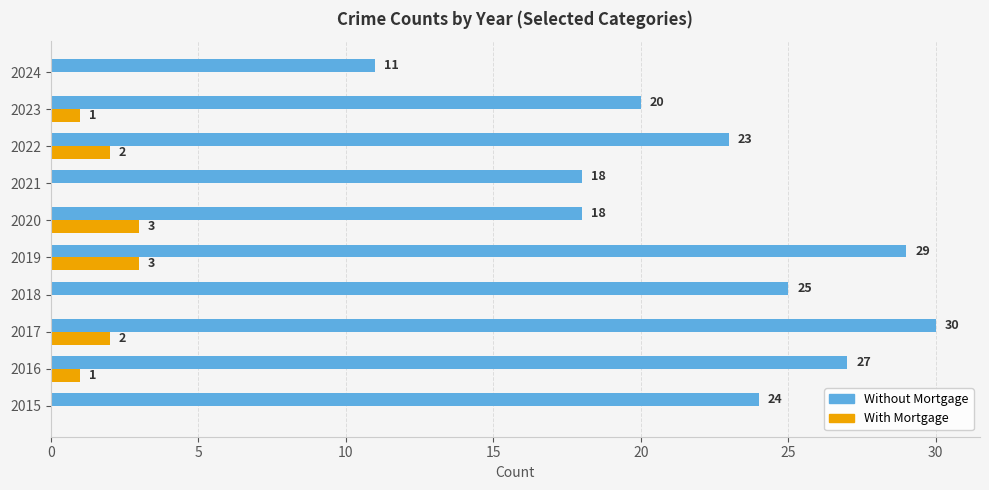

The Without Mortgage series shows 20 at 2023. True or false?

True